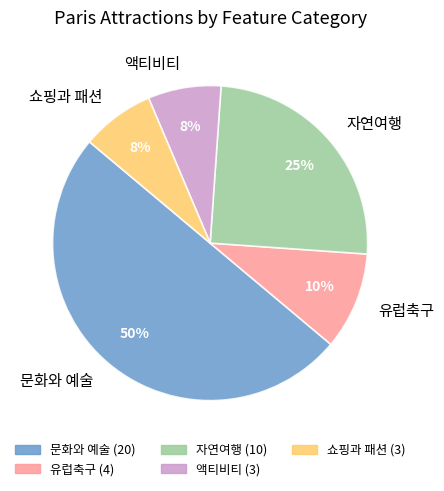

Which slice is the largest?

문화와 예술